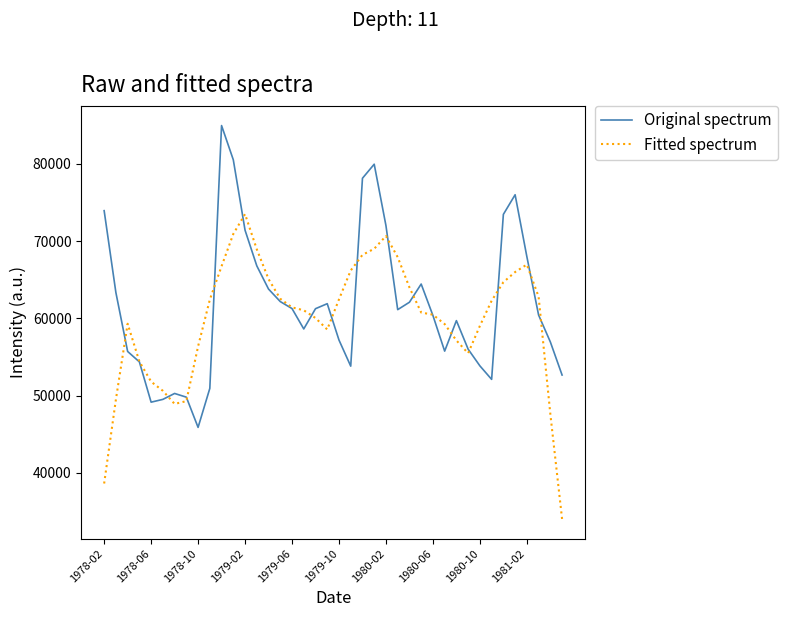

List the series in order of their peak value, highest first.

Original spectrum, Fitted spectrum